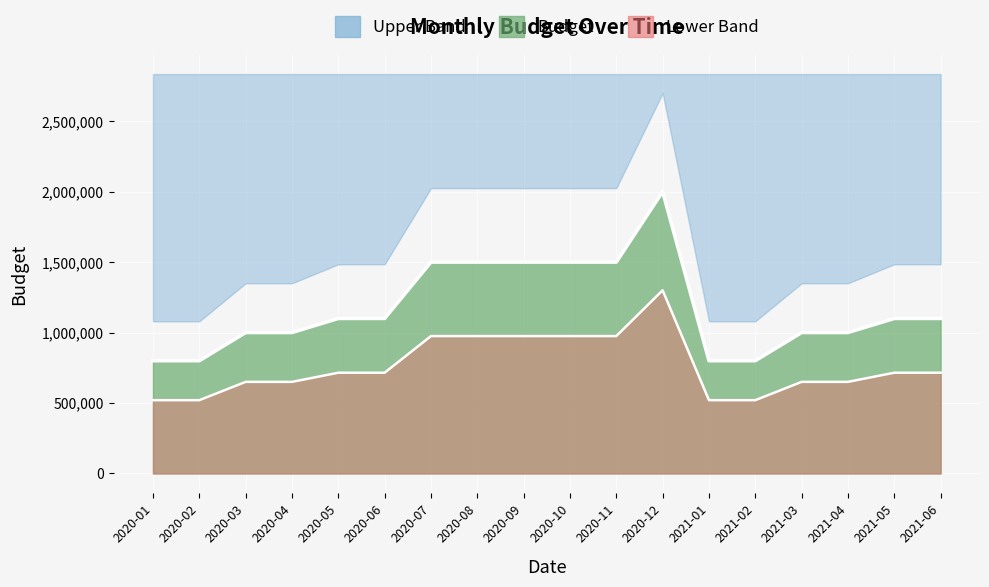

True or false: there are more than 0 points higher than both neighbors.

True